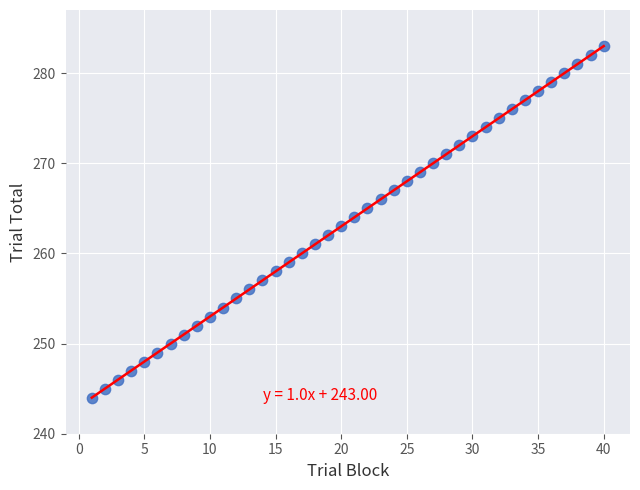

What is the range of X values (max minus min)?

39